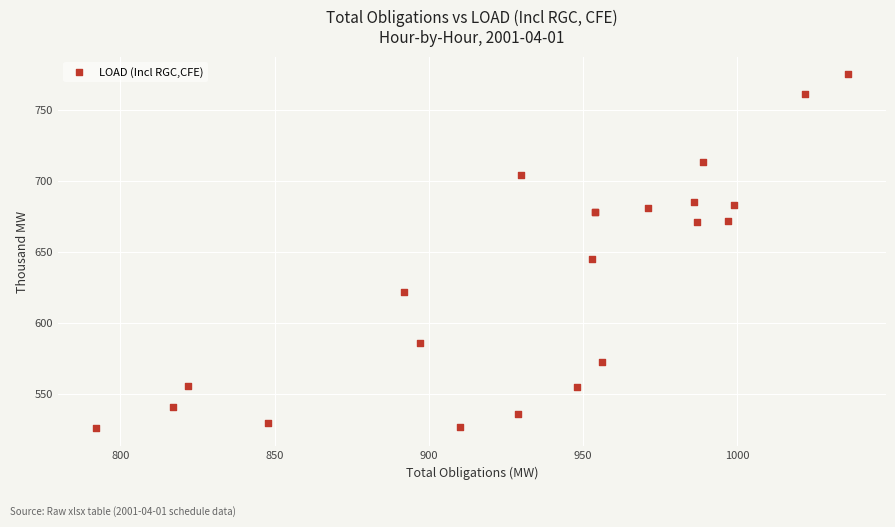

What Y value in the scatter plot is closest to 650?

645